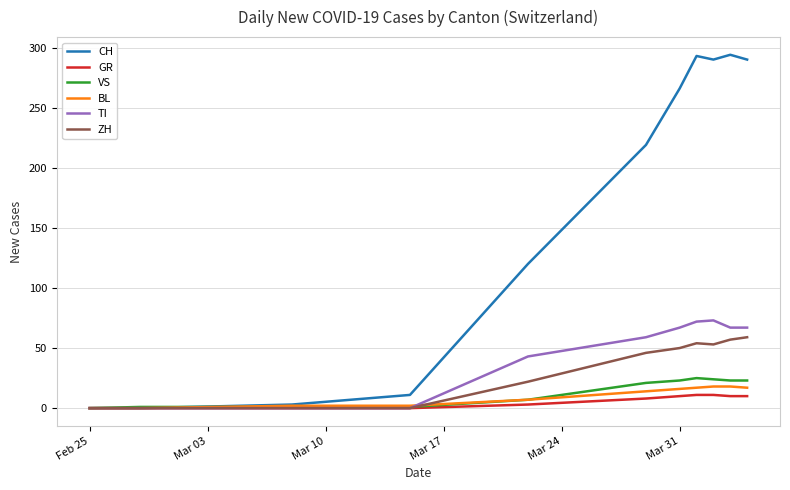

Which series has the largest range (max minus min)?

CH